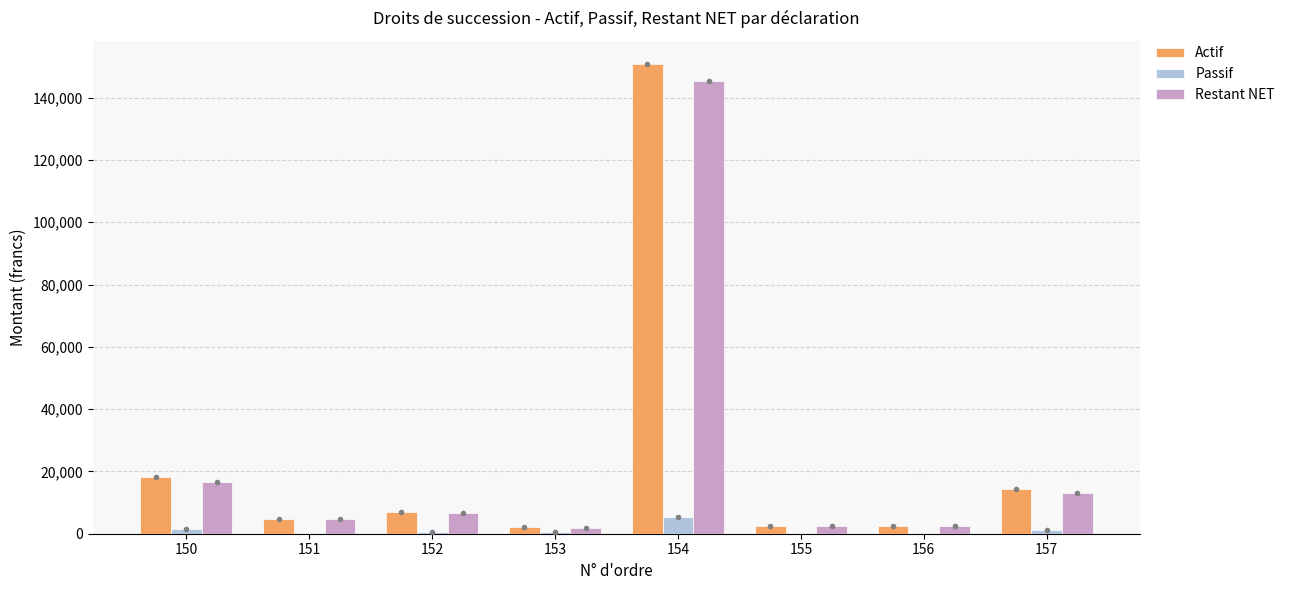

Count the number of categories in the chart.

8